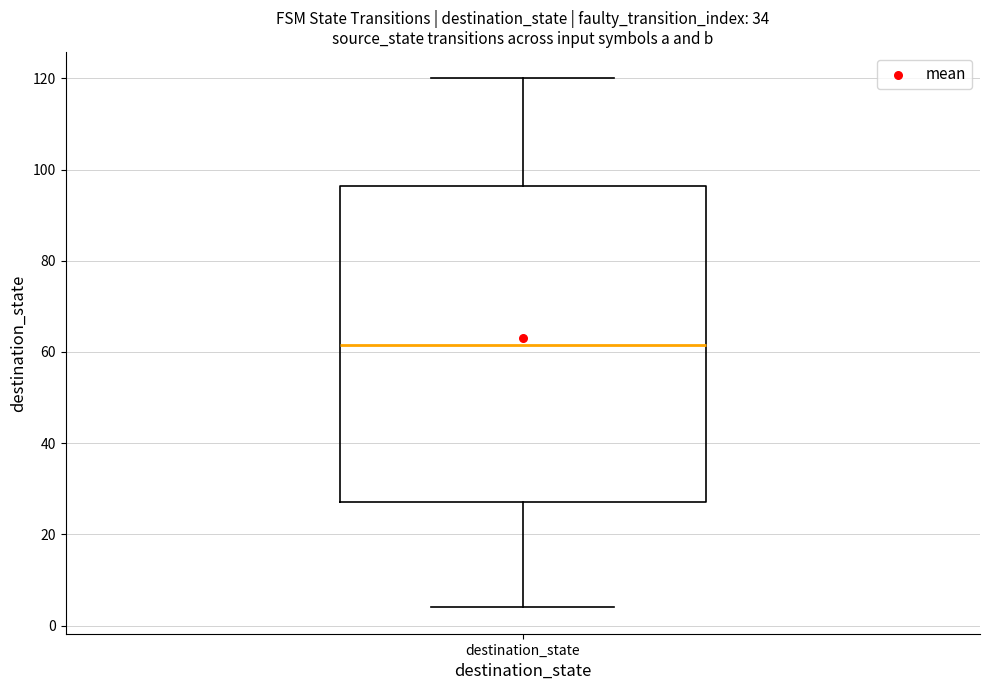

Transcribe this box plot: give where the median line is, the range the box spans, and where the two whiskers end, as read against the y-axis. The values are not printed on the chart, so give them approximately, as read against the axis.

median 62, box 28 to 96, whiskers 4 to 120